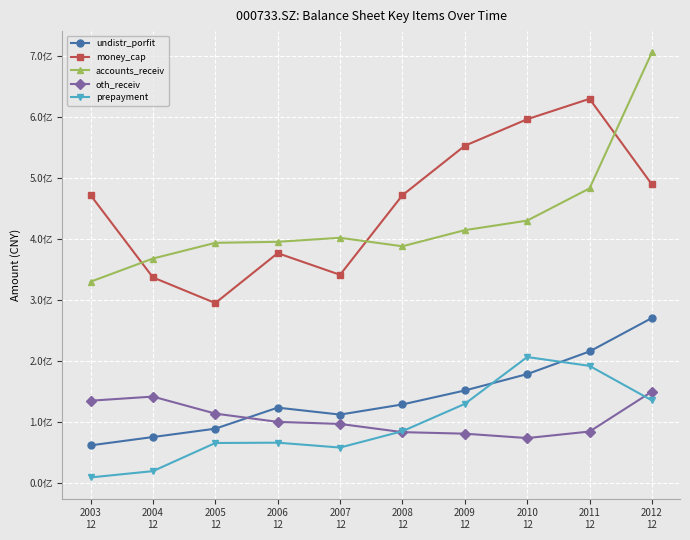

True or false: accounts_receiv has a value of 367898117.2 at 2004
12.

True